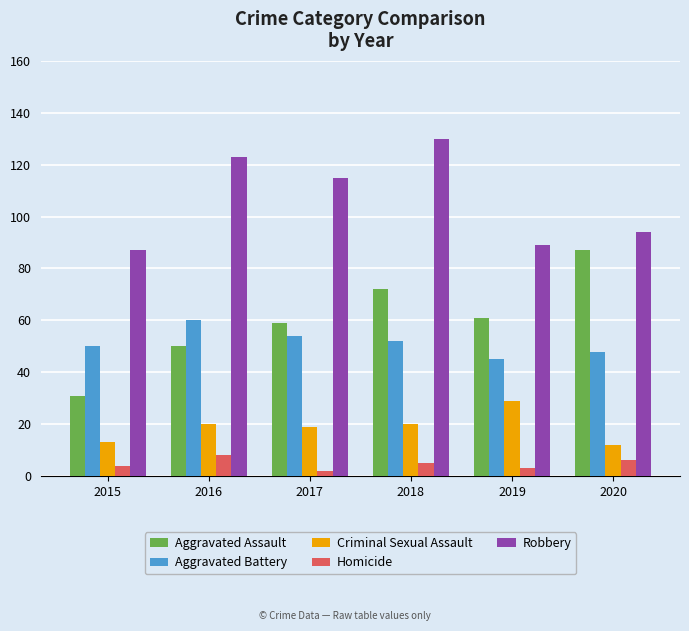

Reading right to left, list all the values displayed in this chart.

Aggravated Assault: 87	61	72	59	50	31
Aggravated Battery: 48	45	52	54	60	50
Criminal Sexual Assault: 12	29	20	19	20	13
Homicide: 6	3	5	2	8	4
Robbery: 94	89	130	115	123	87